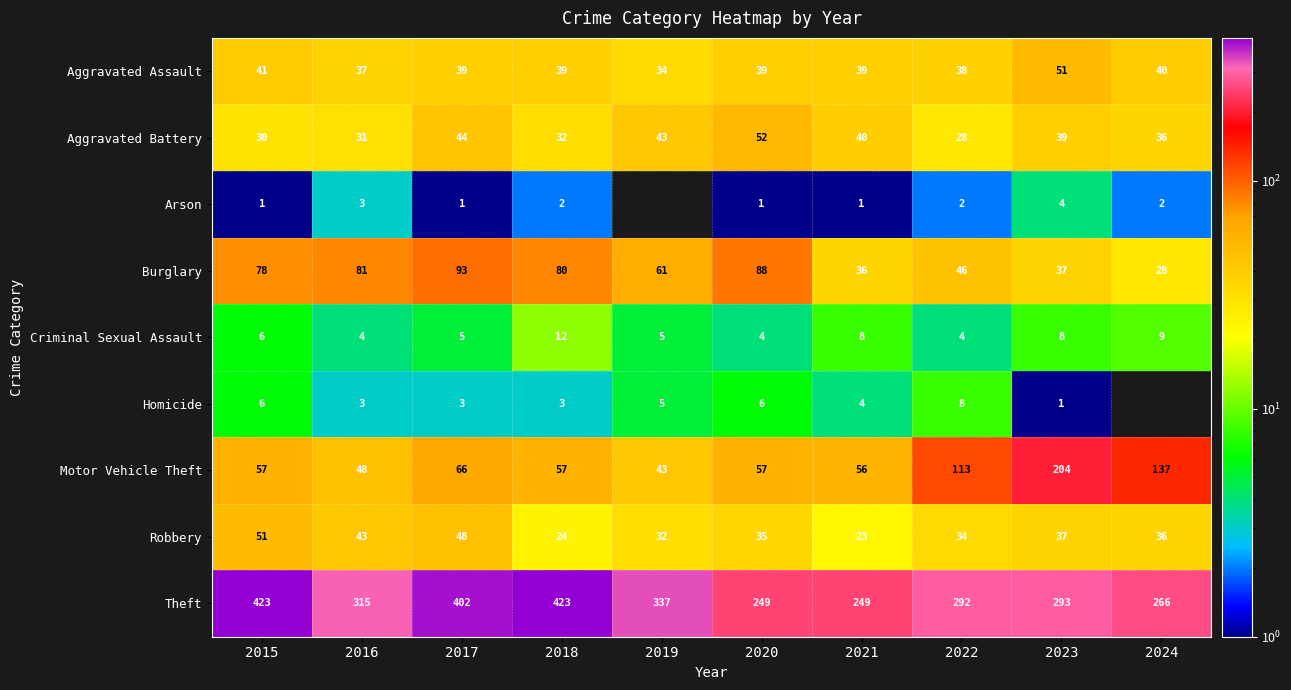

Which series changed the most between 2015 and 2021?

Theft